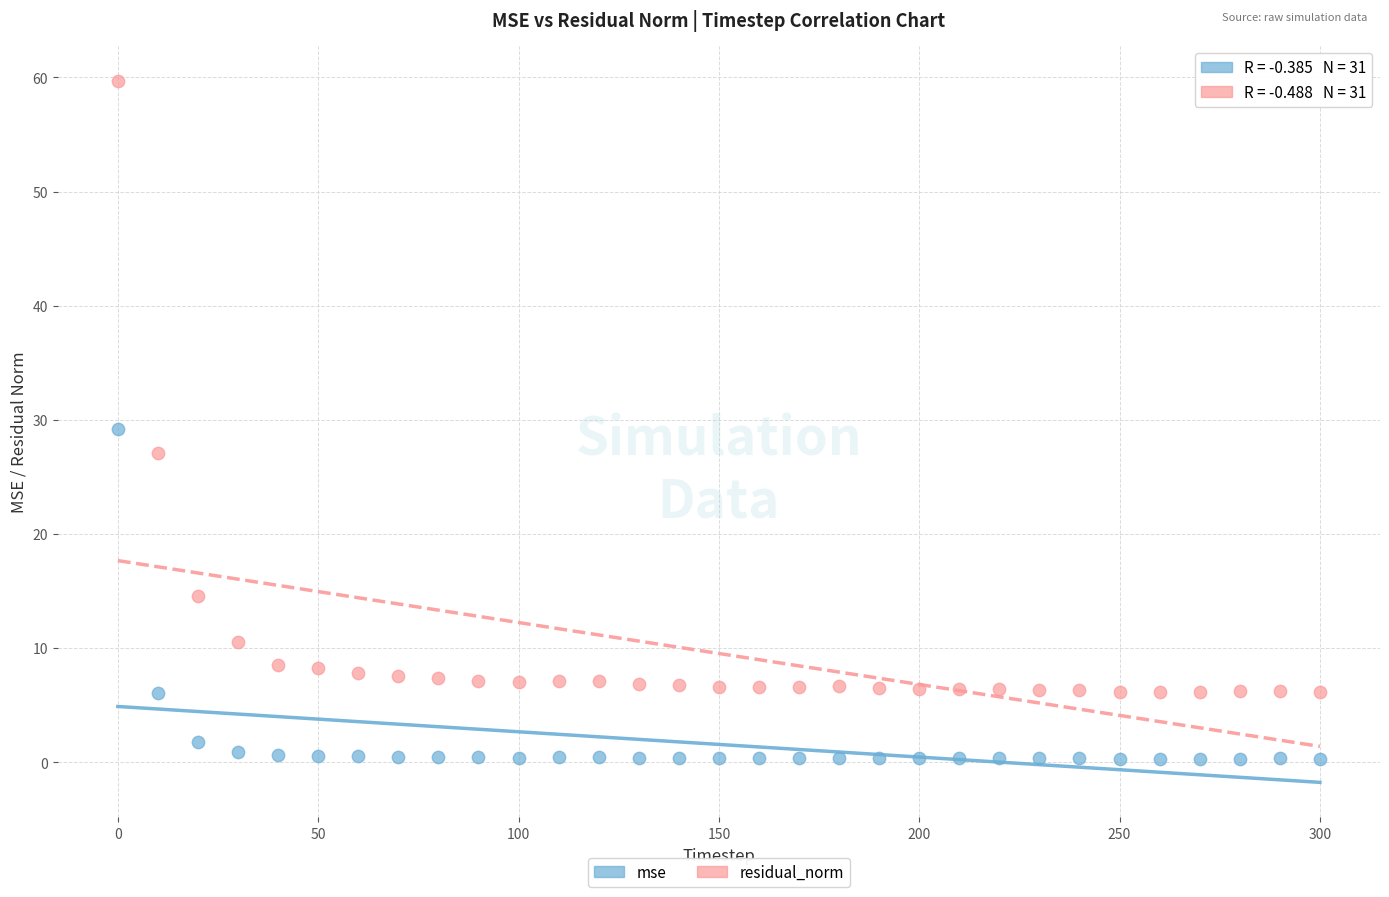

Which series has the widest spread of Y values?

residual_norm